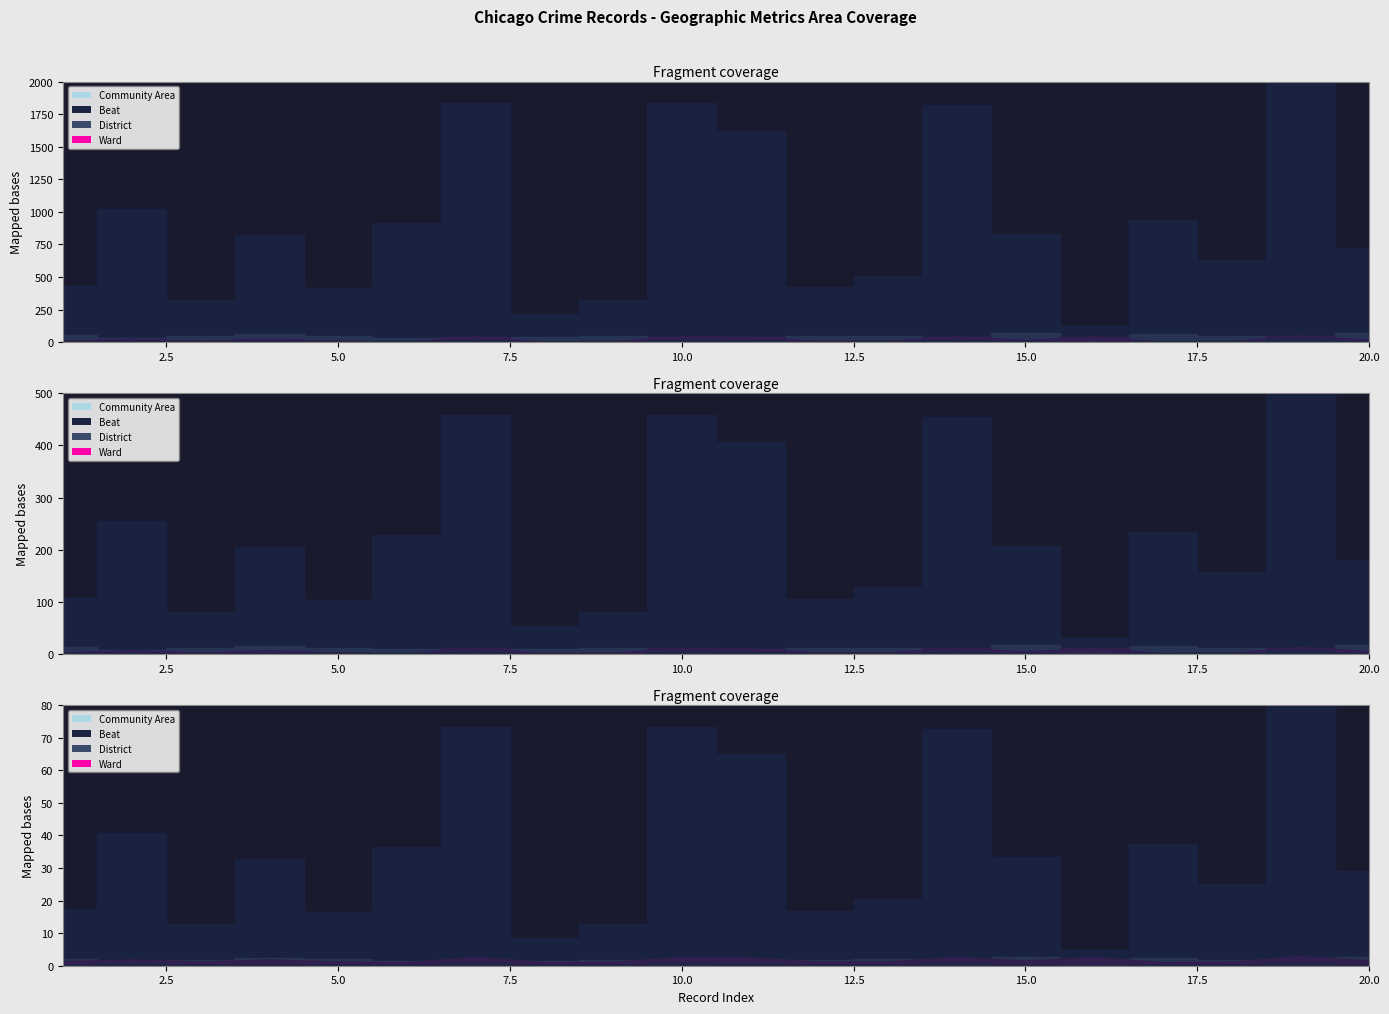

List the series in order of their peak value, lowest first.

District, Ward, Community Area, Beat